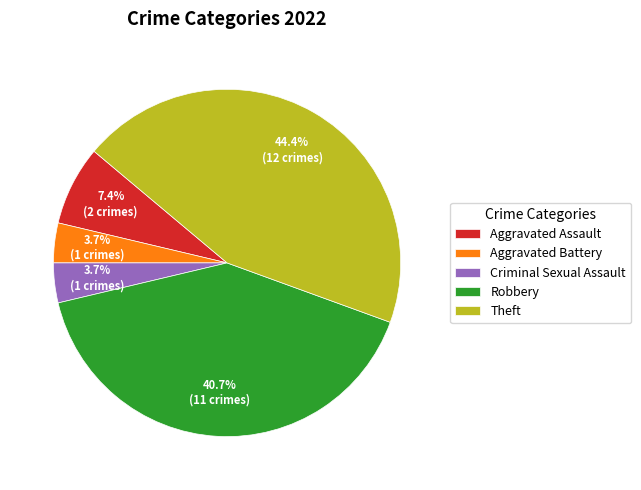

How many segments does this pie chart have?

5